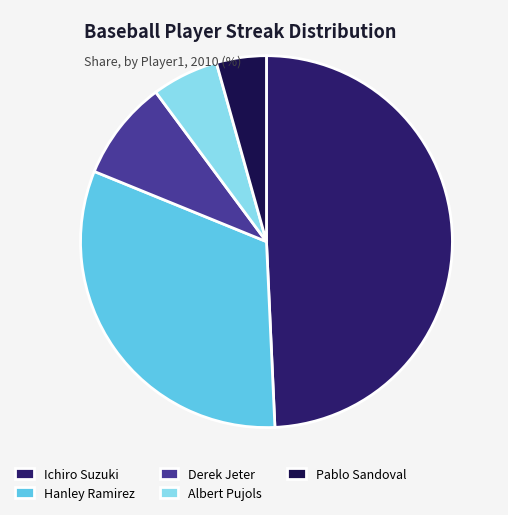

How many segments does this pie chart have?

5